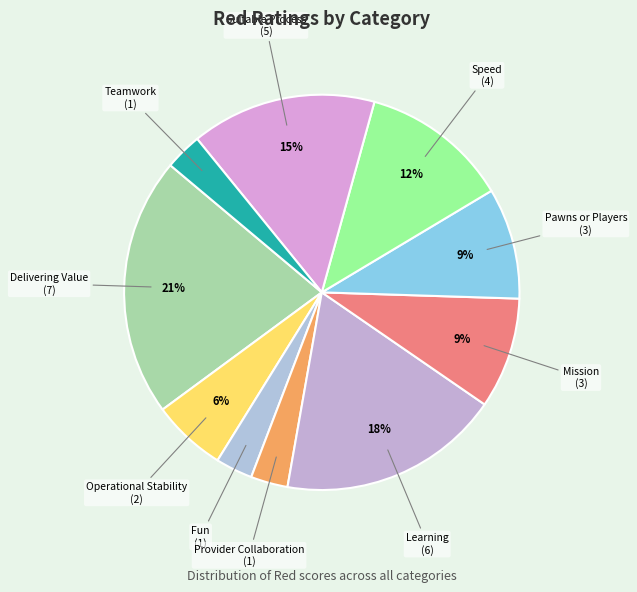

Count the number of slices in the pie.

10